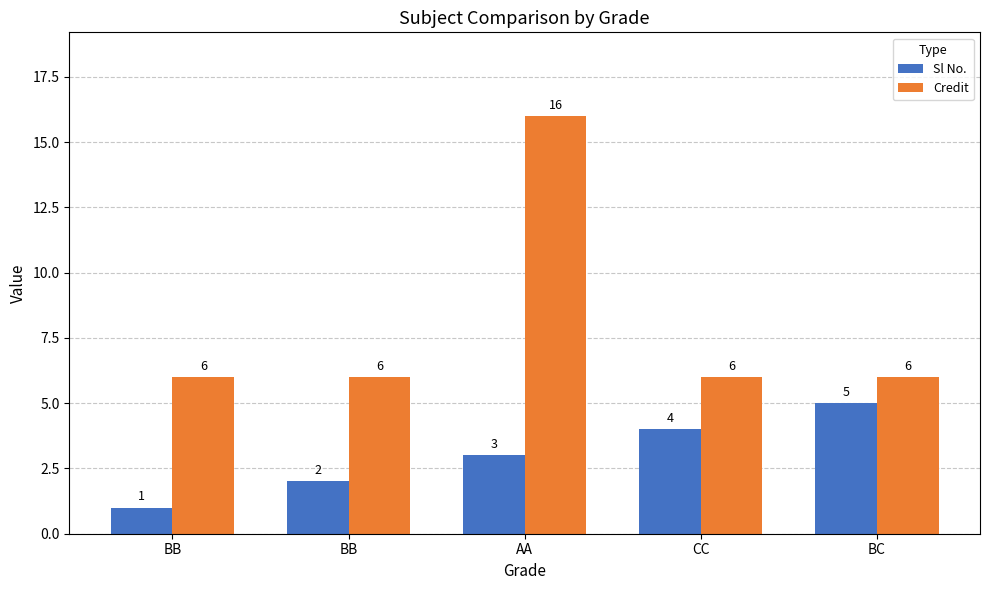

Reading right to left, list all the values displayed in this chart.

Sl No.: BC=5	CC=4	AA=3	BB=2	BB=1
Credit: BC=6	CC=6	AA=16	BB=6	BB=6